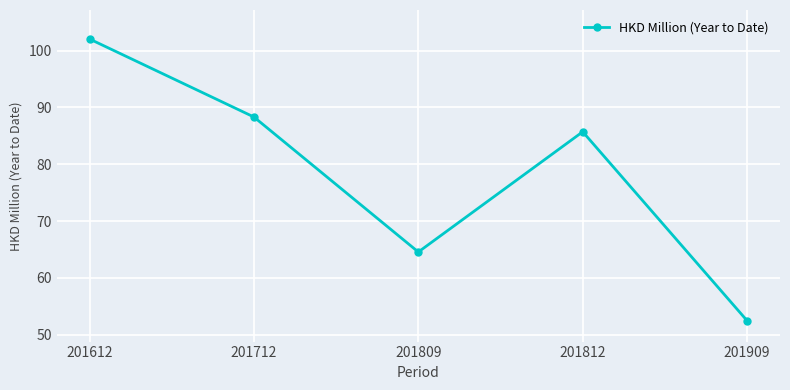

At which category does the data reach its first local peak?

201812